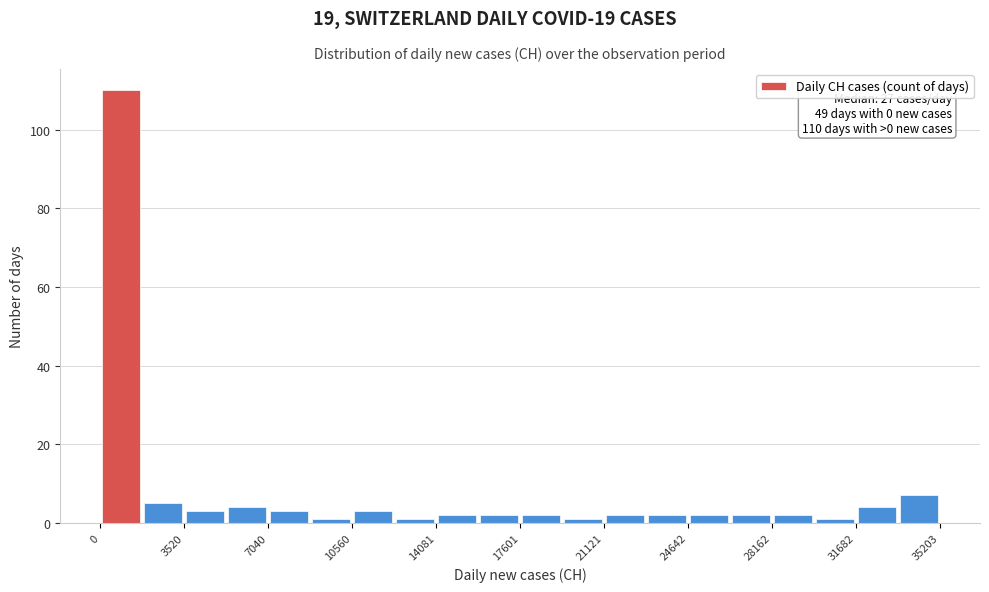

Around what value on the x-axis is the tallest bar? Give the approximate position of its centre, as read against the axis.

1000